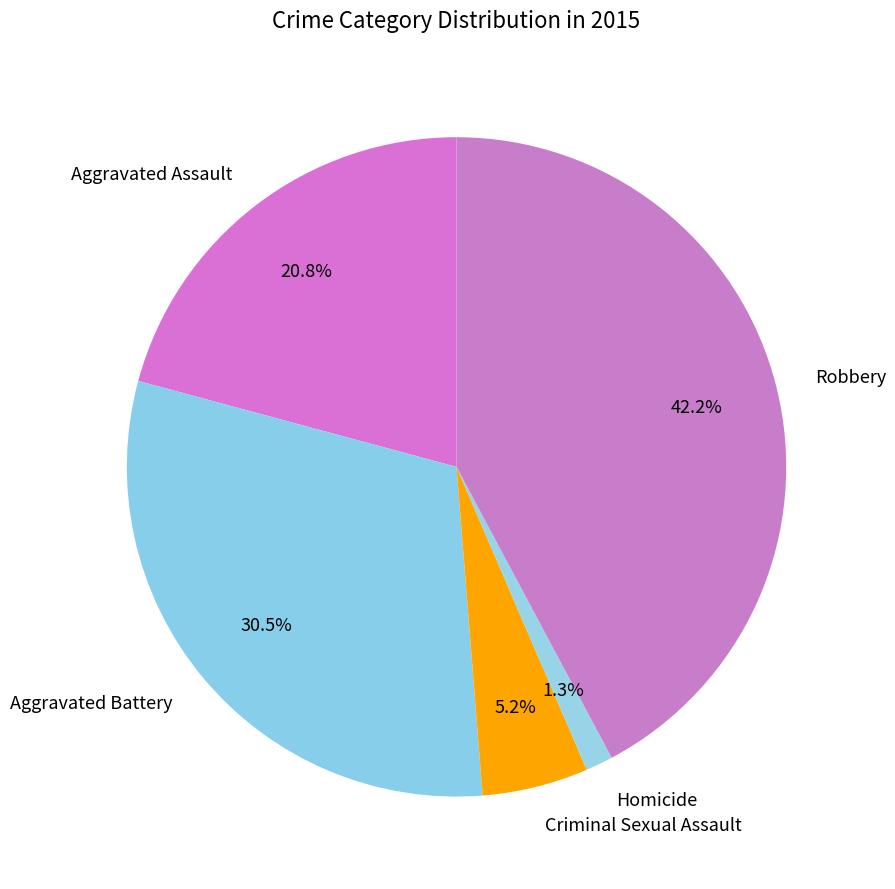

Which has a higher value, Aggravated Battery or Robbery?

Robbery